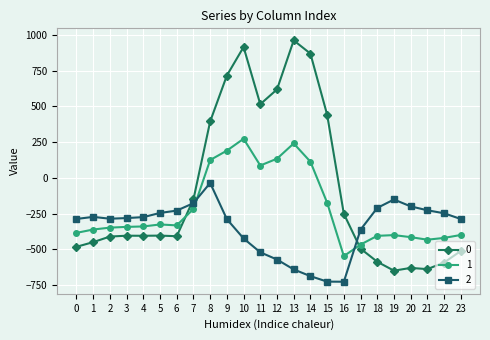

What is the spread (max minus min) of values at 10?

1339.7